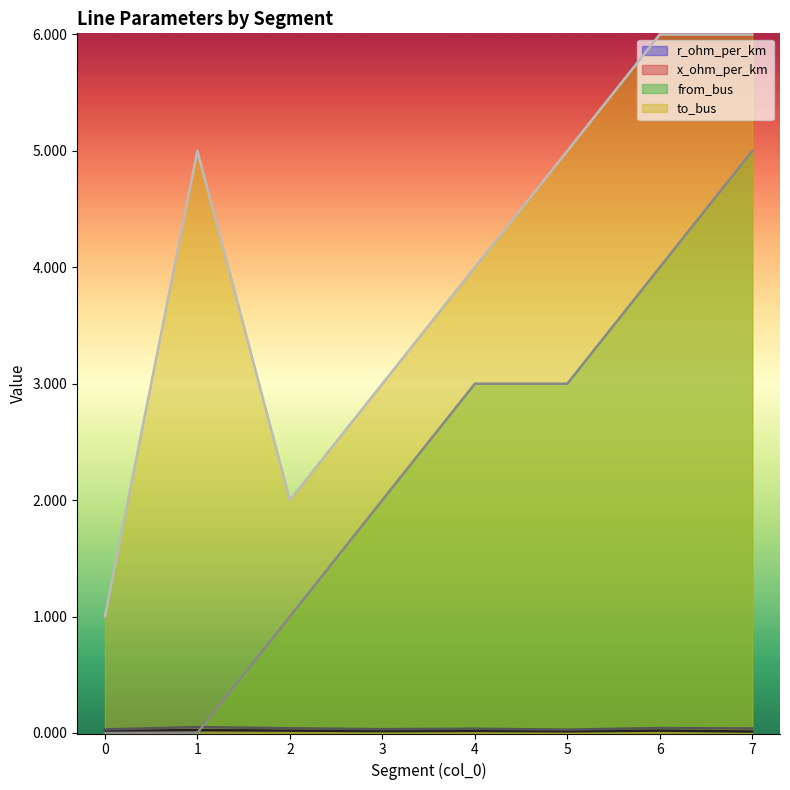

How many series are shown in this chart?

4